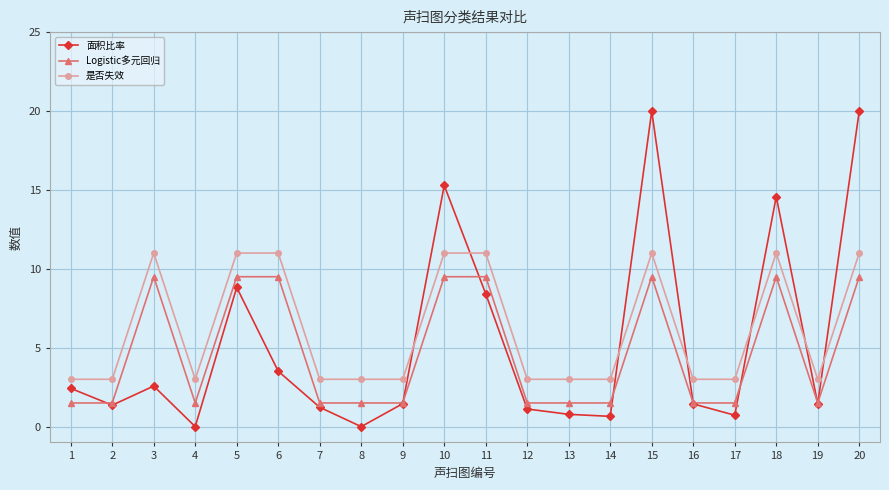

True or false: Logistic多元回归 has a value of 5.9 at 20.

False